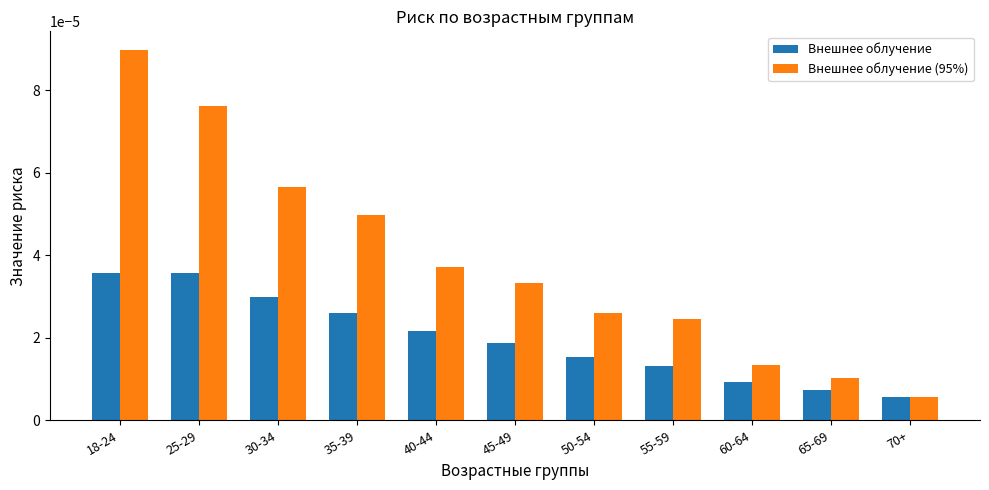

What are all the series names shown in the legend?

Внешнее облучение, Внешнее облучение (95%)